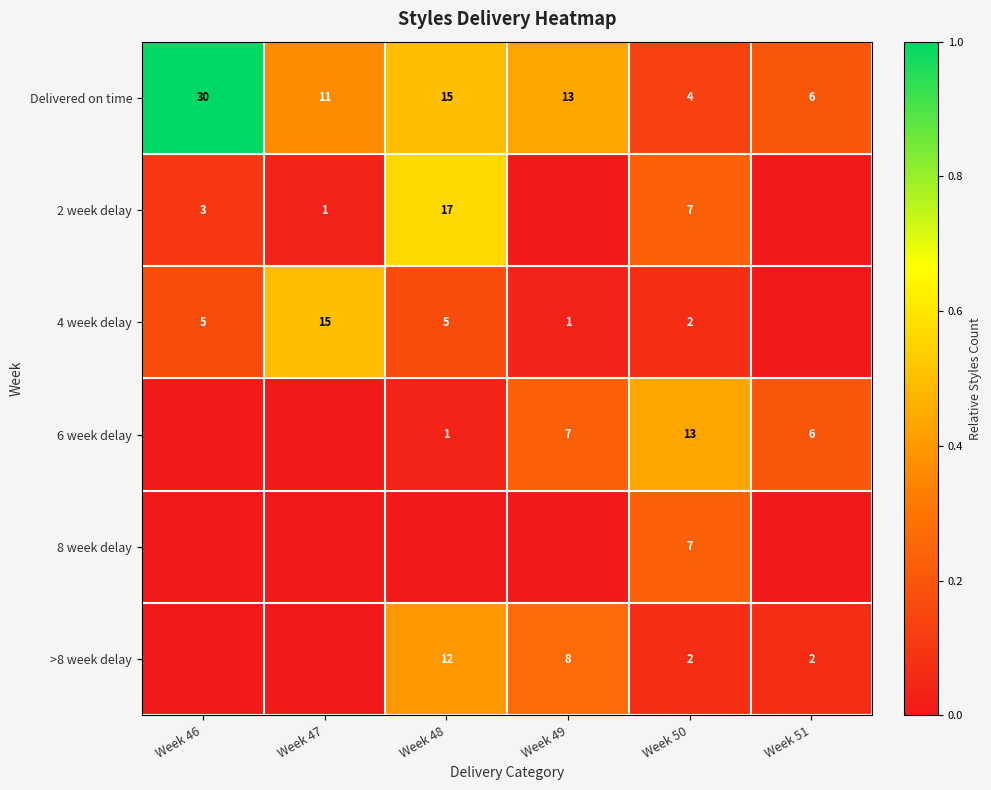

What is the difference between the 2 week delay values at Week 47 and Week 50?

6